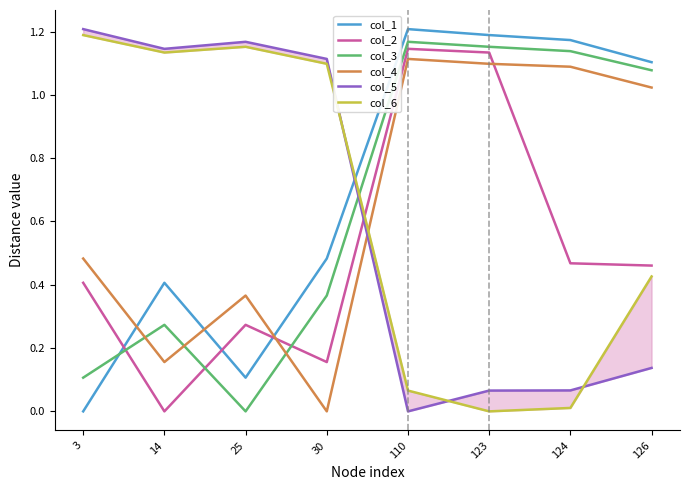

Reading right to left, transcribe all the data shown in this chart.

col_1: 1.1	1.2	1.2	1.2	0.5	0.1	0.4	0.0
col_2: 0.5	0.5	1.1	1.1	0.2	0.3	0.0	0.4
col_3: 1.1	1.1	1.2	1.2	0.4	0.0	0.3	0.1
col_4: 1.0	1.1	1.1	1.1	0.0	0.4	0.2	0.5
col_5: 0.1	0.1	0.1	0.0	1.1	1.2	1.1	1.2
col_6: 0.4	0.0	0.0	0.1	1.1	1.2	1.1	1.2